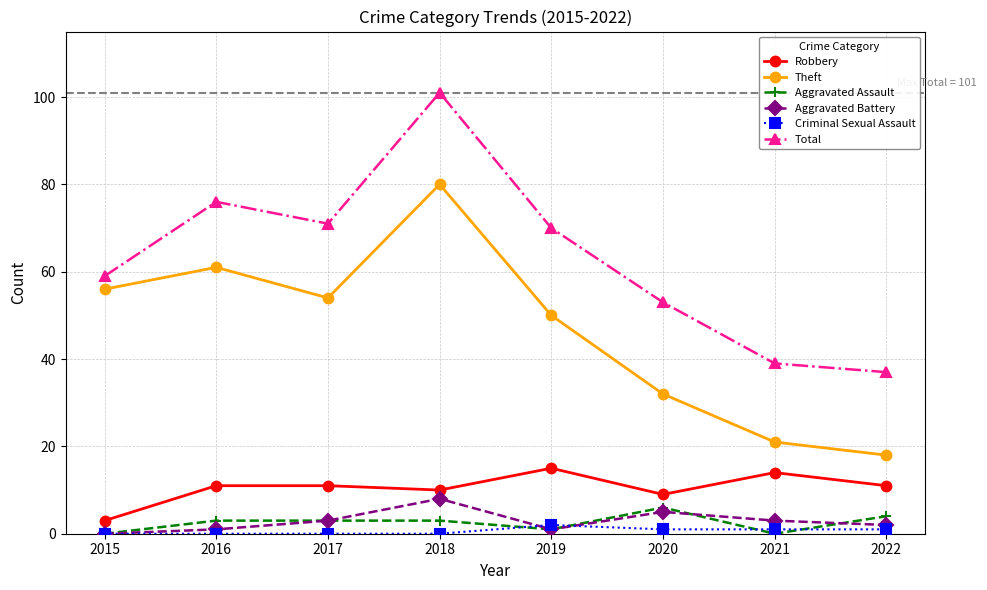

Which series changed the most between 2016 and 2022?

Theft